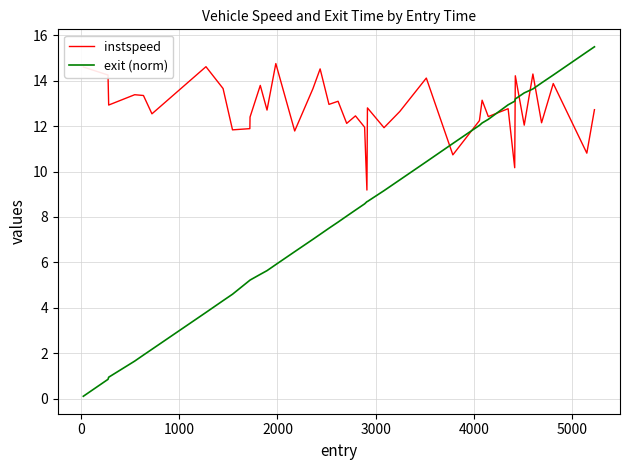

Which series has the widest spread of values?

exit (norm)